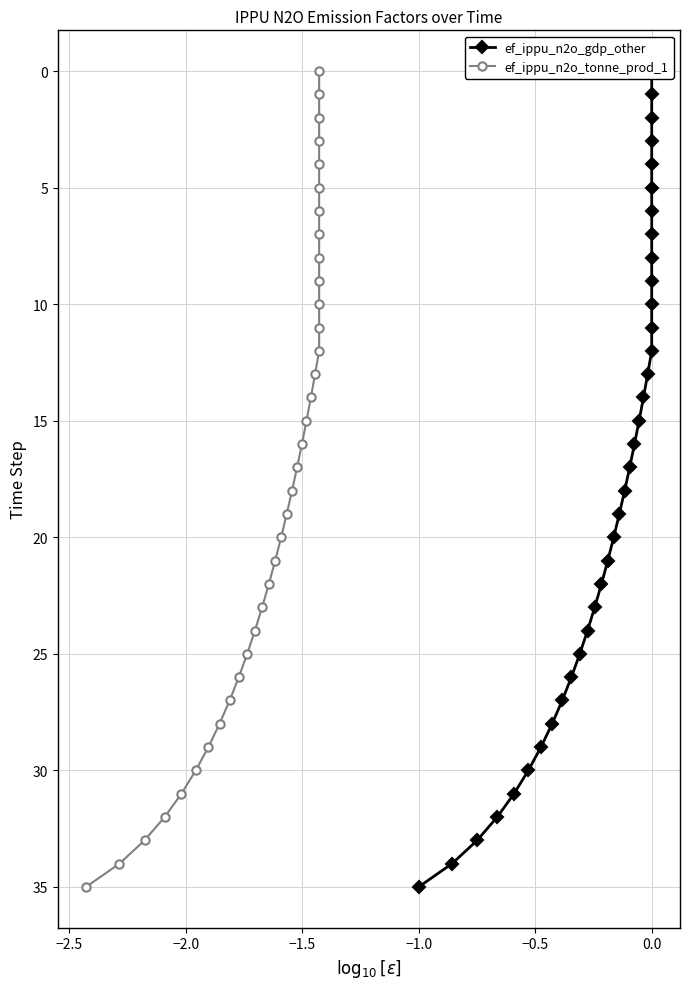

The value of ef_ippu_n2o_gdp_other at 0.0 is 0. True or false?

True